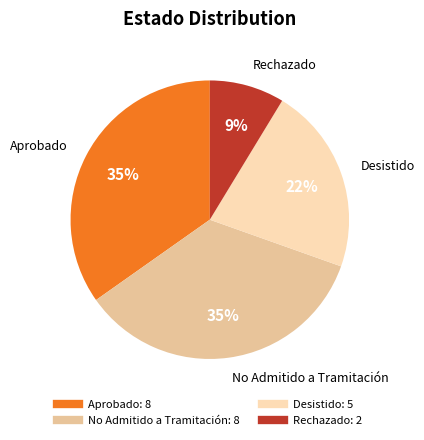

To the nearest percent, what is the average slice percentage?

25%